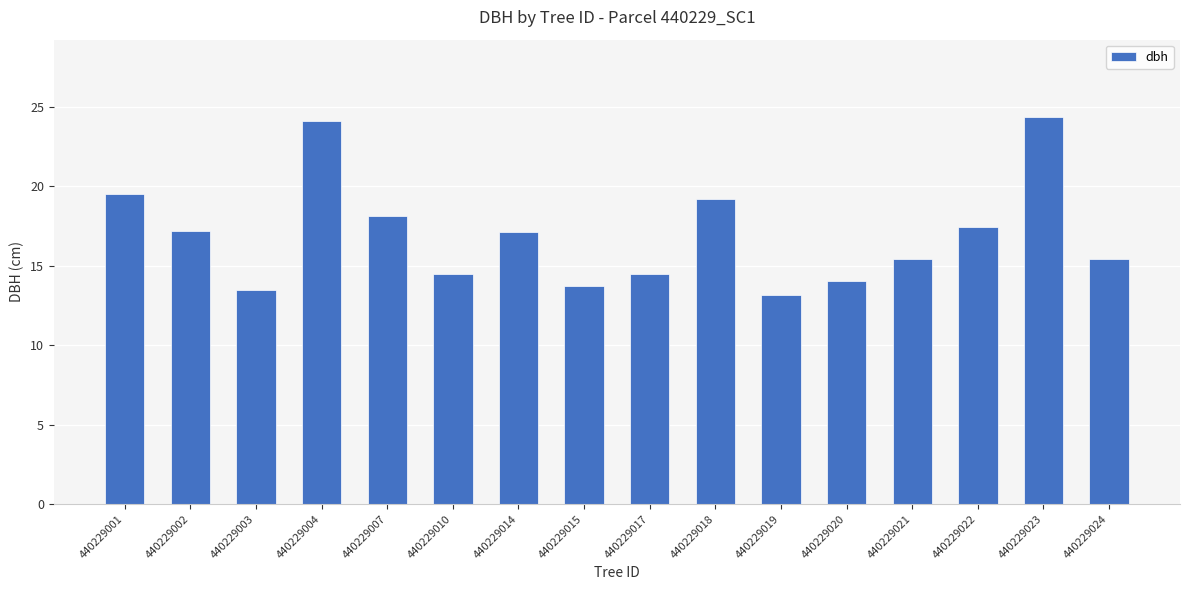

What is the maximum value shown in the chart?

24.4